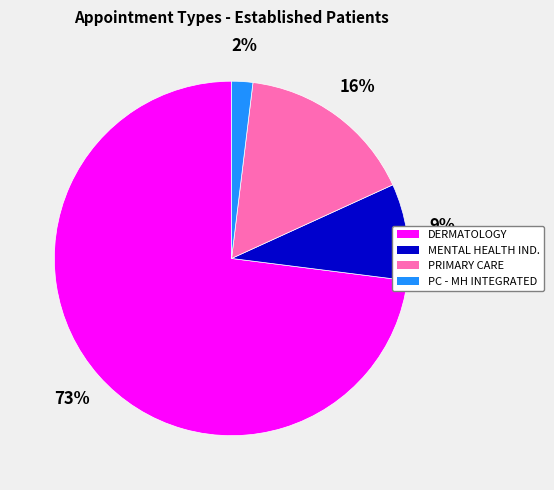

Which slice is the smallest?

PC - MH INTEGRATED